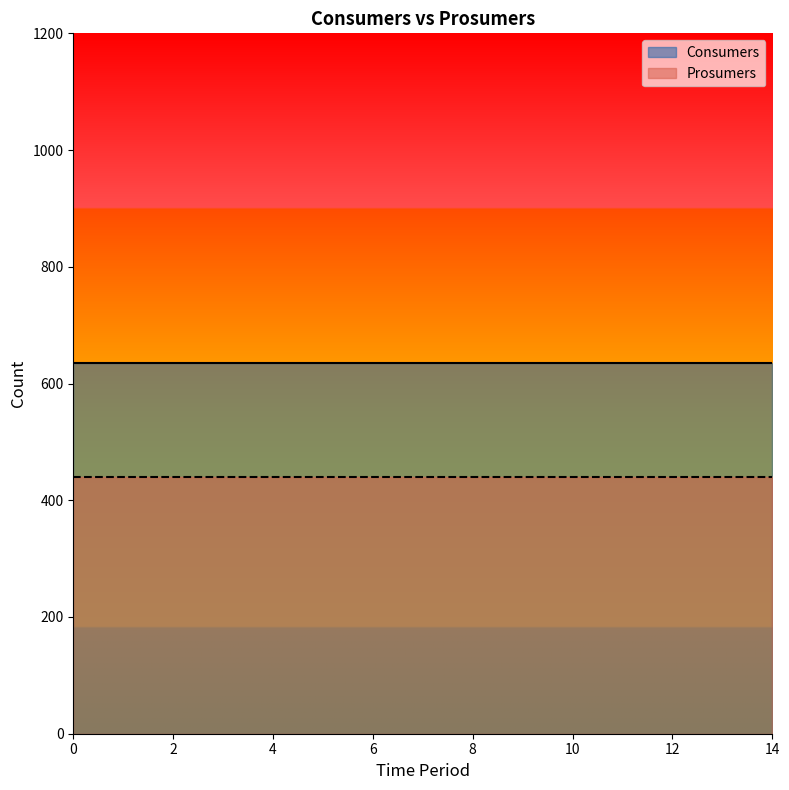

Rank the series by their average value, from lowest to highest.

Prosumers, Consumers